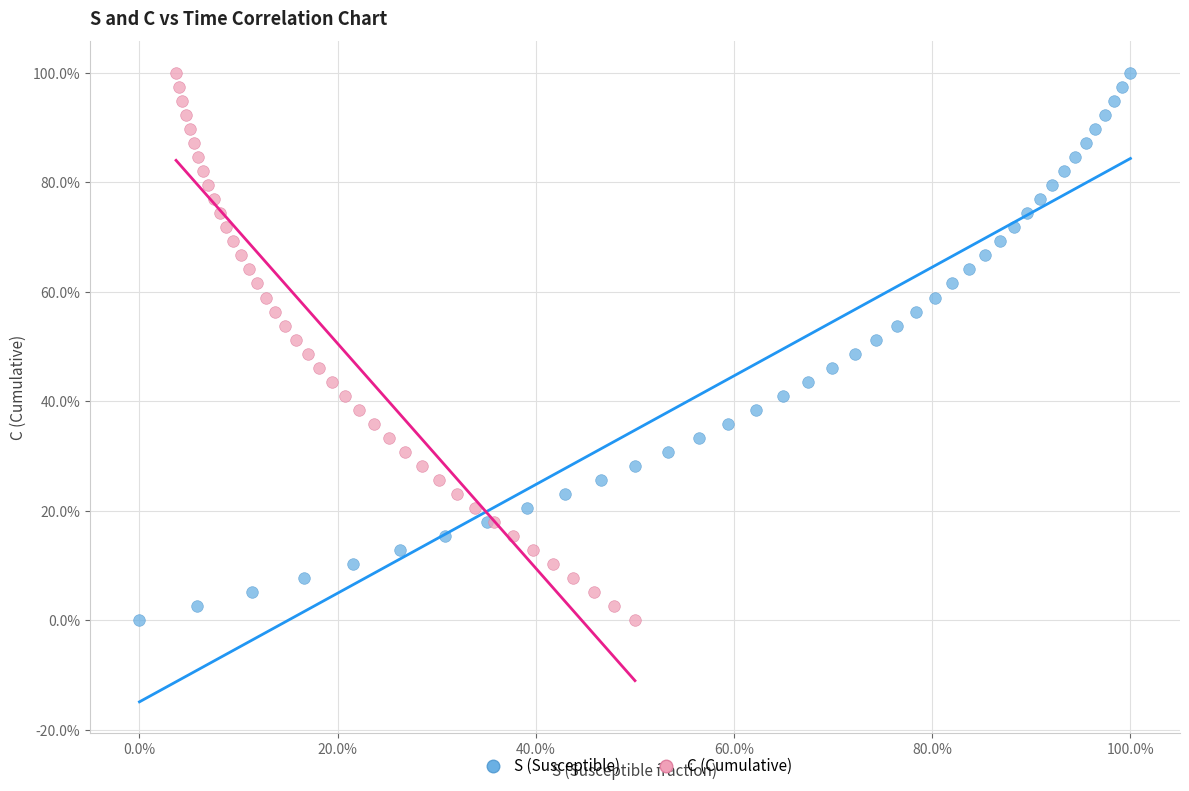

What are all the series names shown in the legend?

S (Susceptible), C (Cumulative)